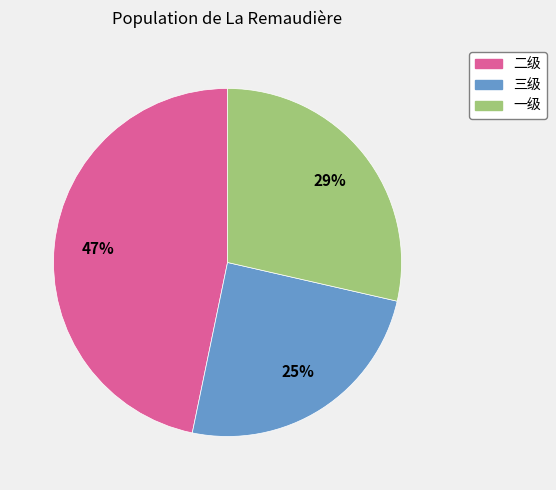

Does any single category account for the majority?

No